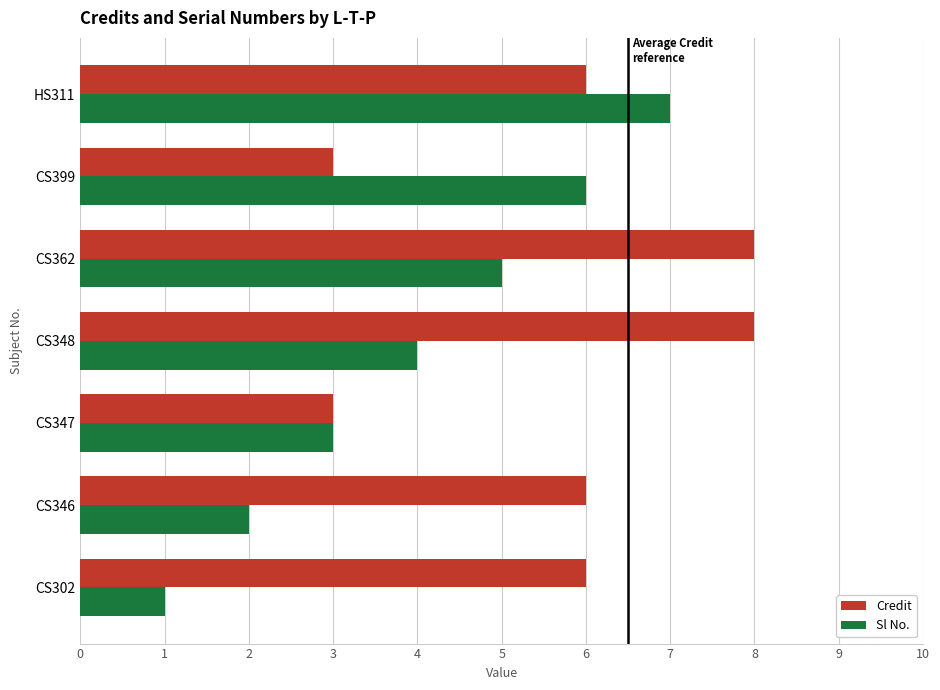

Which series has the largest range (max minus min)?

Sl No.